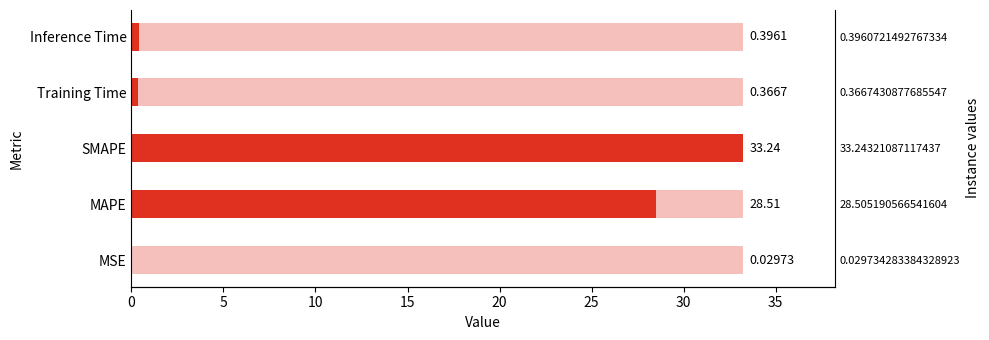

Which has a higher value, MAPE or SMAPE?

SMAPE